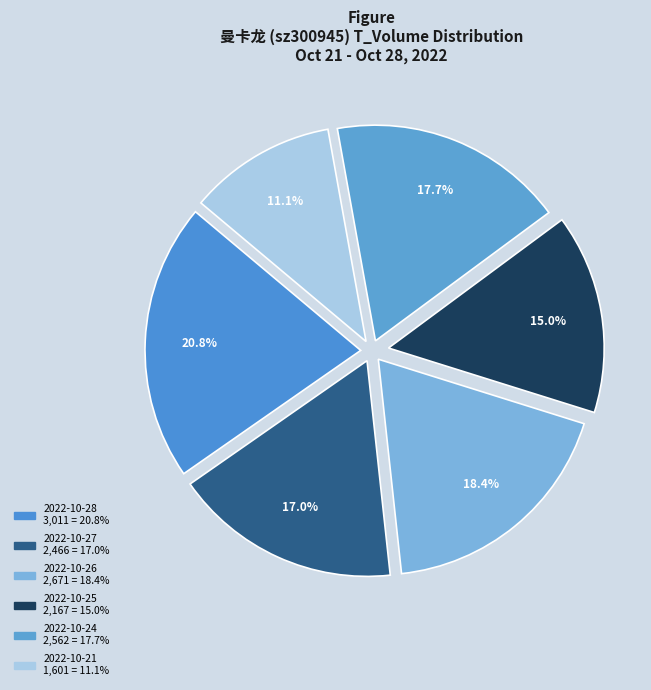

Is it true that 2022-10-26 is 18% of the pie?

True